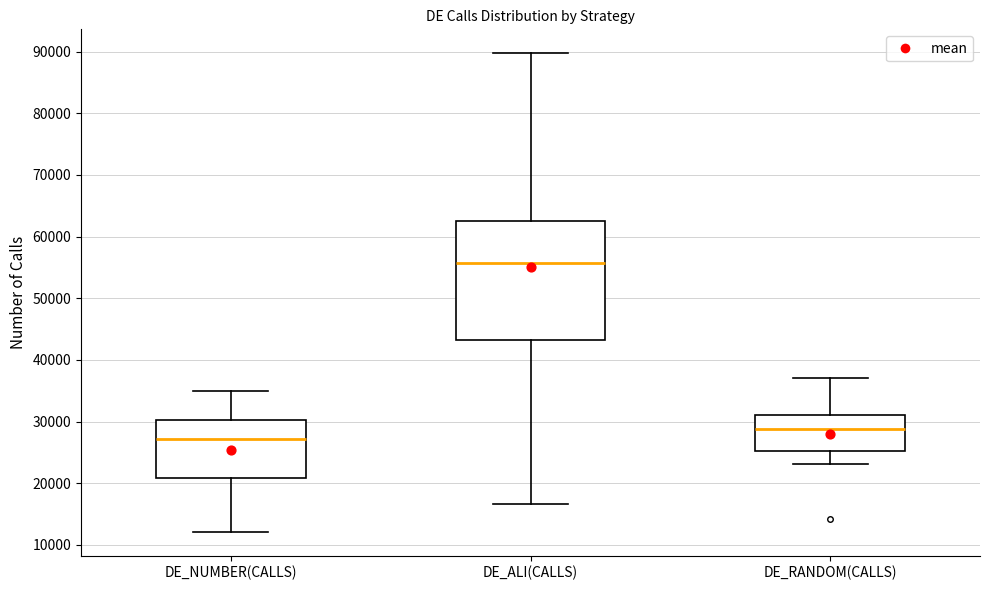

Which box is the tallest, from its lower edge to its upper edge?

DE_ALI(CALLS)